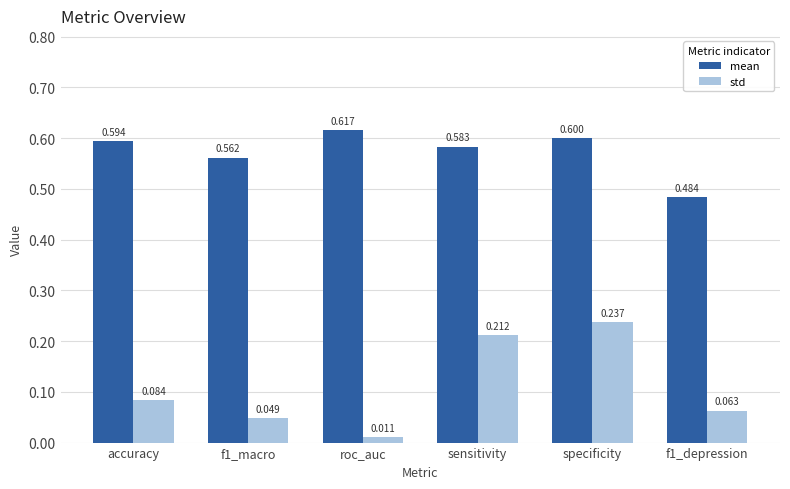

Which category has the lowest value across all series?

roc_auc